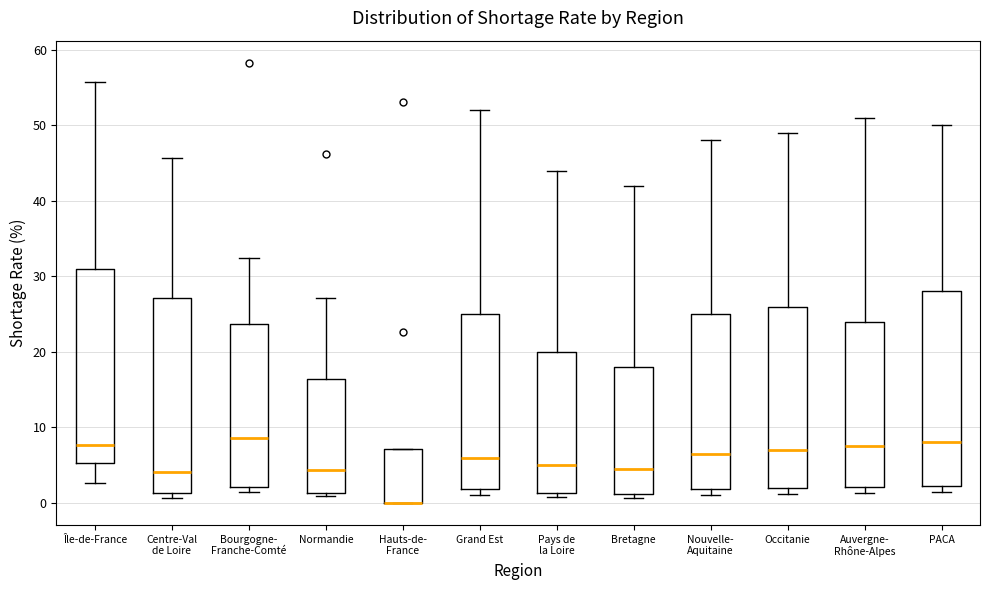

Reading left to right, transcribe this box plot: for each box, give where its median line is, the range the box spans, and where its two whiskers end, as read against the y-axis. The values are not printed on the chart, so give them approximately, as read against the axis.

Île-de-France: median 8, box 5 to 31, whiskers 3 to 56
Centre-Val de Loire: median 4, box 1 to 27, whiskers 1 (just below the box's lower edge) to 46
Bourgogne- Franche-Comté: median 9, box 2 to 24, whiskers 2 (just below the box's lower edge) to 32
Normandie: median 4, box 1 to 16, whiskers 1 (just below the box's lower edge) to 27
Hauts-de- France: median 0 (drawn on the box's lower edge), box 0 to 7, whiskers 0 to 7
Grand Est: median 6, box 2 to 25, whiskers 1 to 52
Pays de la Loire: median 5, box 1 to 20, whiskers 1 (just below the box's lower edge) to 44
Bretagne: median 5, box 1 to 18, whiskers 1 (just below the box's lower edge) to 42
Nouvelle- Aquitaine: median 7, box 2 to 25, whiskers 1 to 48
Occitanie: median 7, box 2 to 26, whiskers 1 to 49
Auvergne- Rhône-Alpes: median 8, box 2 to 24, whiskers 1 to 51
PACA: median 8, box 2 to 28, whiskers 1 to 50